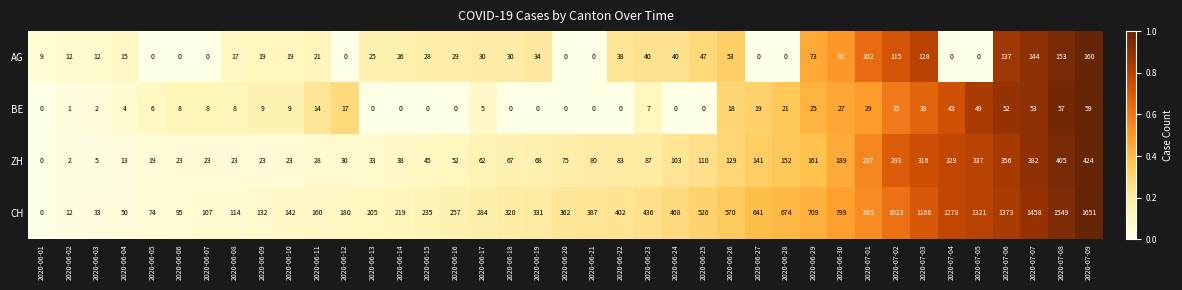

At how many categories does at least one series exceed 0?

39